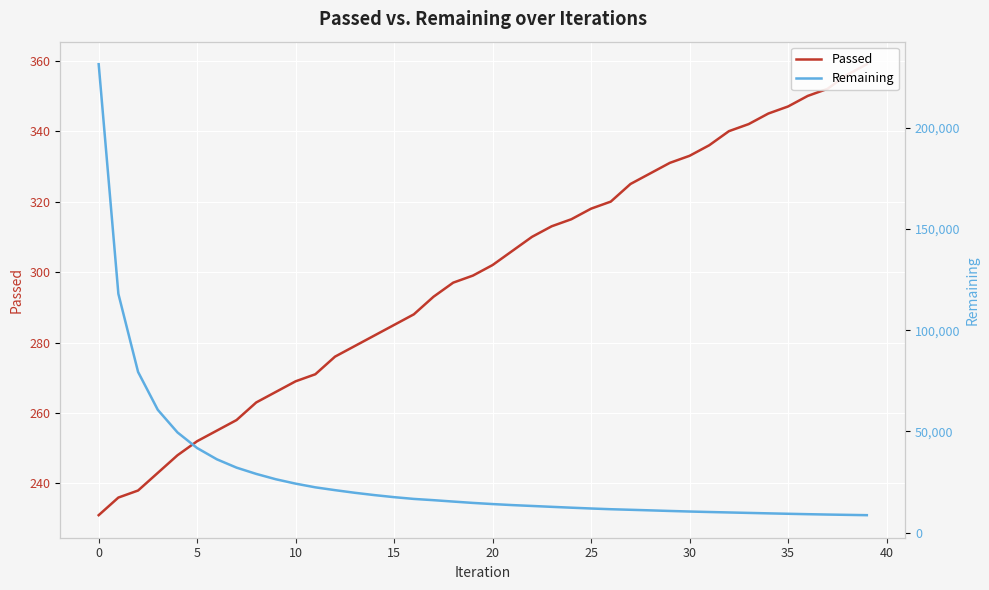

What is the sum of all Remaining values?

1107627